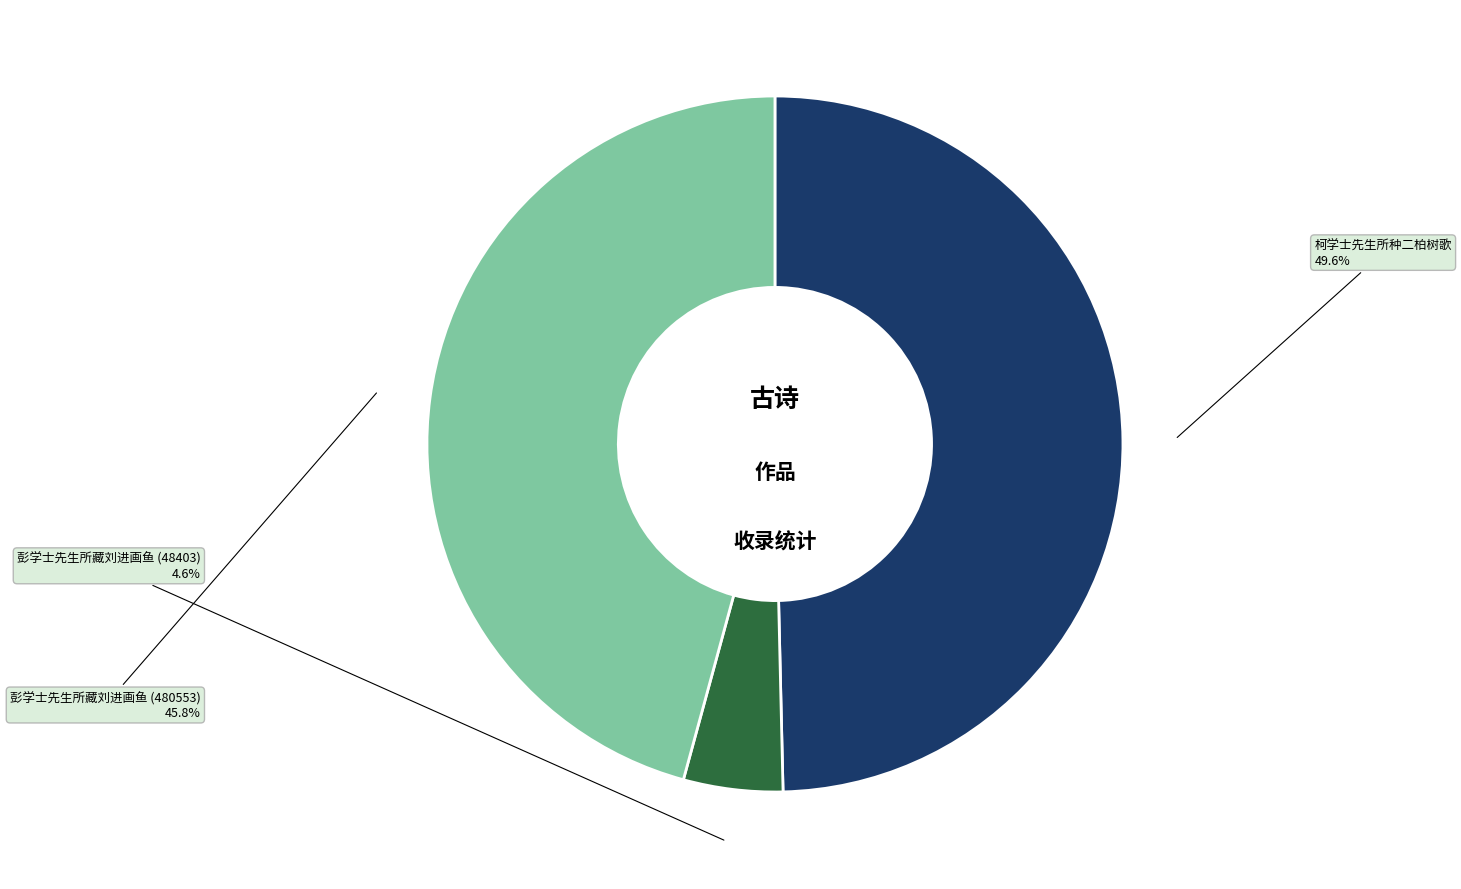

To the nearest percent, what is the difference between the 彭学士先生所藏刘进画鱼 (480553) and 柯学士先生所种二柏树歌 slice percentages?

4%